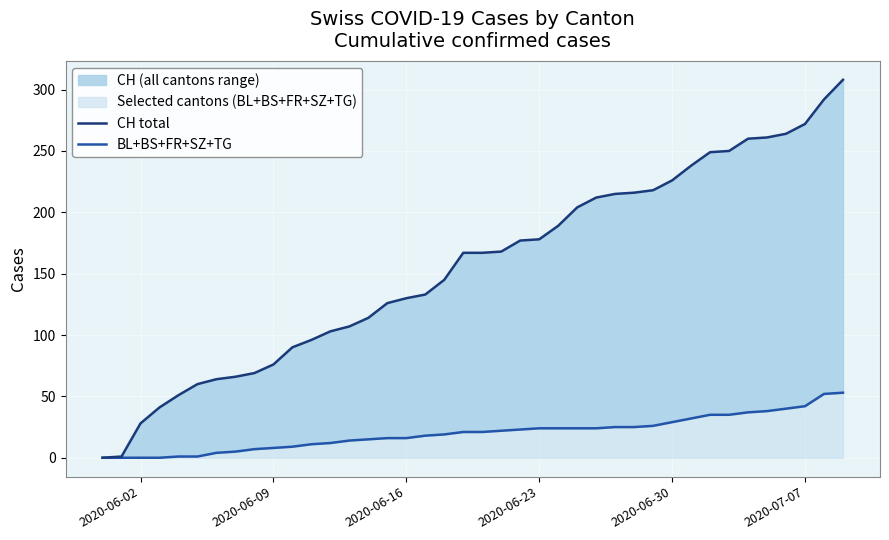

The BL+BS+FR+SZ+TG series shows 4 at 18. True or false?

False